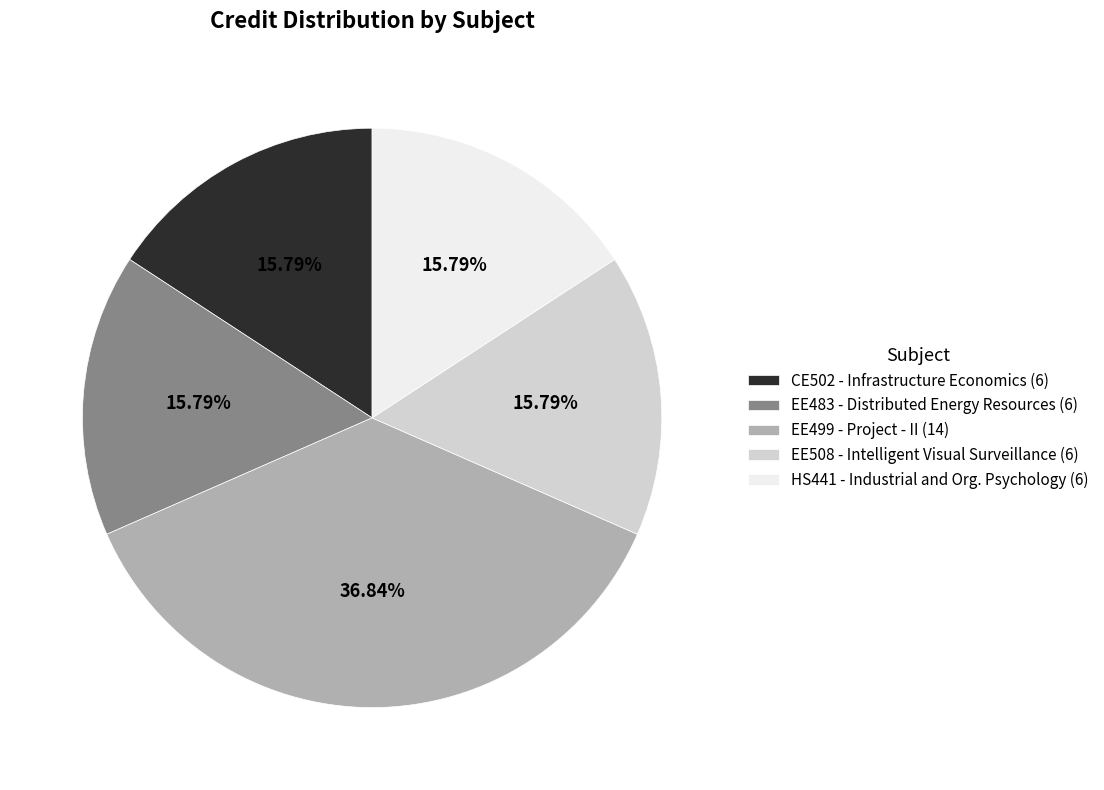

Between EE483 - Distributed Energy Resources (6) and EE499 - Project - II (14), which is larger?

EE499 - Project - II (14)